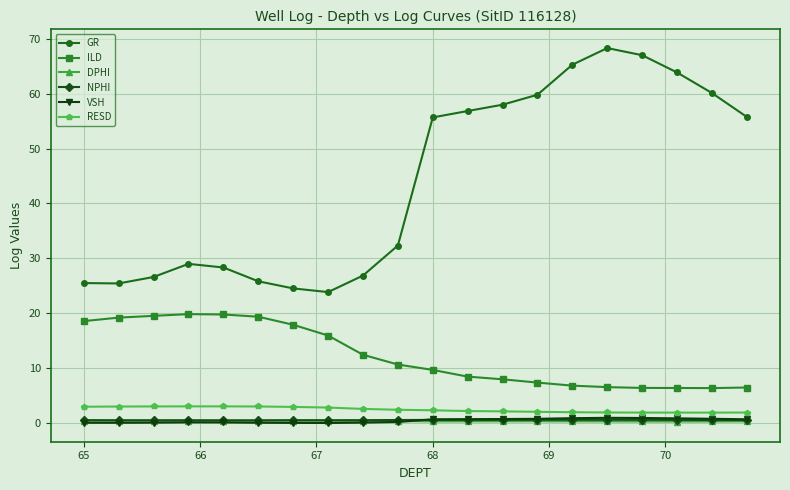

What is the minimum value for RESD?

1.8